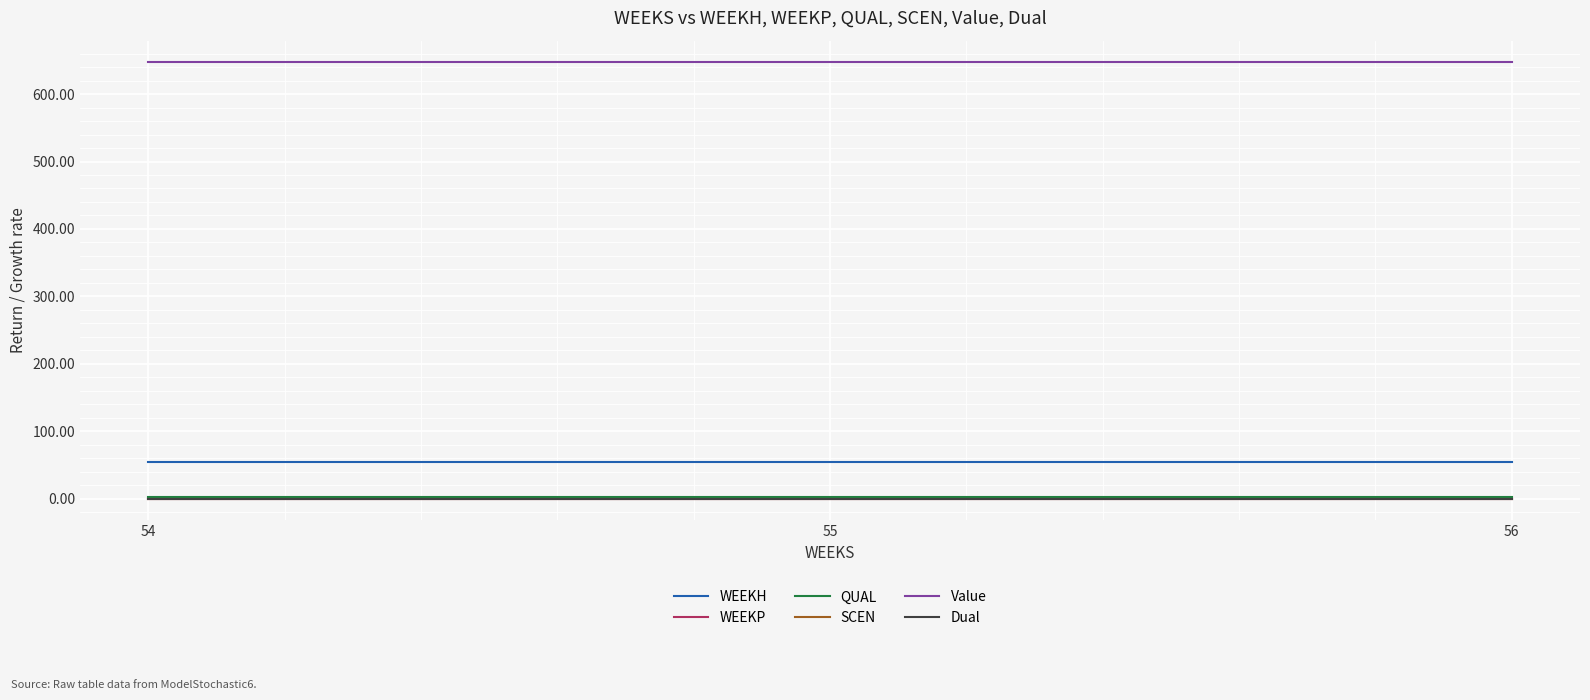

Does the chart have visible grid lines?

Yes